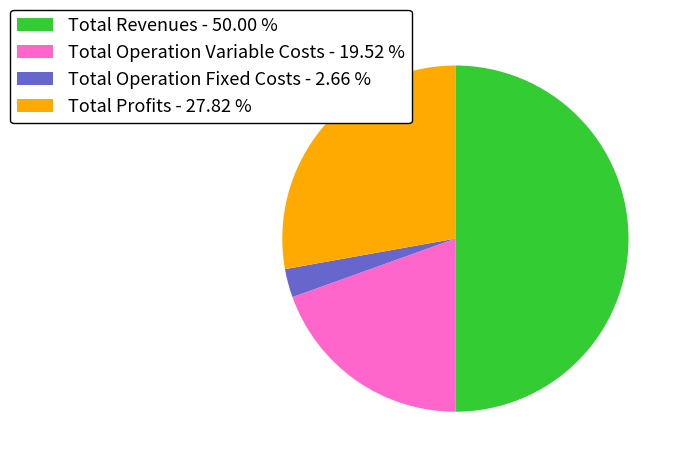

Rank the categories by value from highest to lowest.

Total Revenues - 50.00 %, Total Profits - 27.82 %, Total Operation Variable Costs - 19.52 %, Total Operation Fixed Costs - 2.66 %